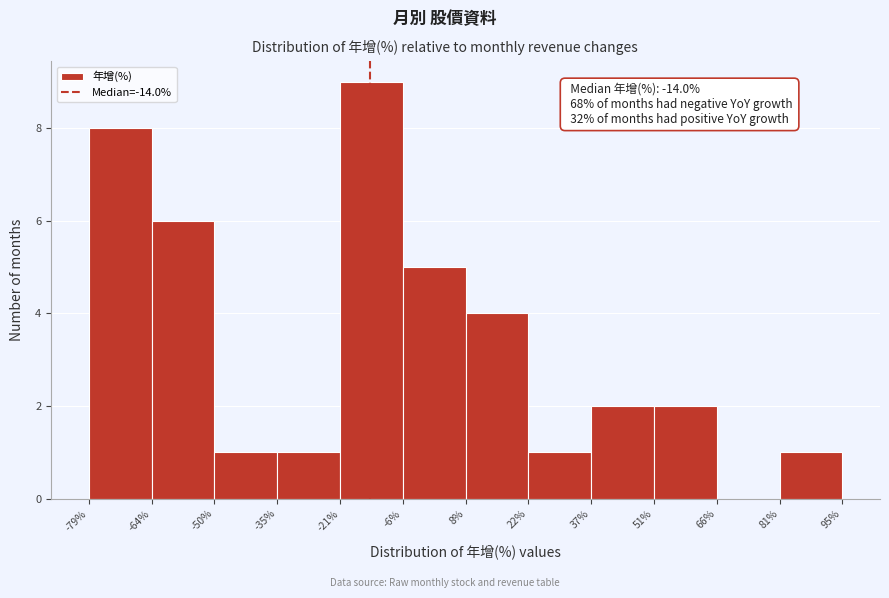

Which range on the x-axis has the tallest bar?

-21% to -6%